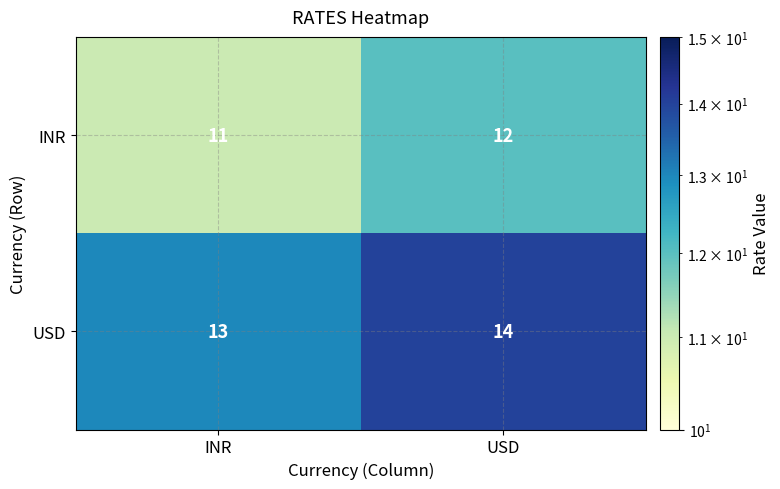

Rank the series at USD from lowest to highest value.

INR, USD